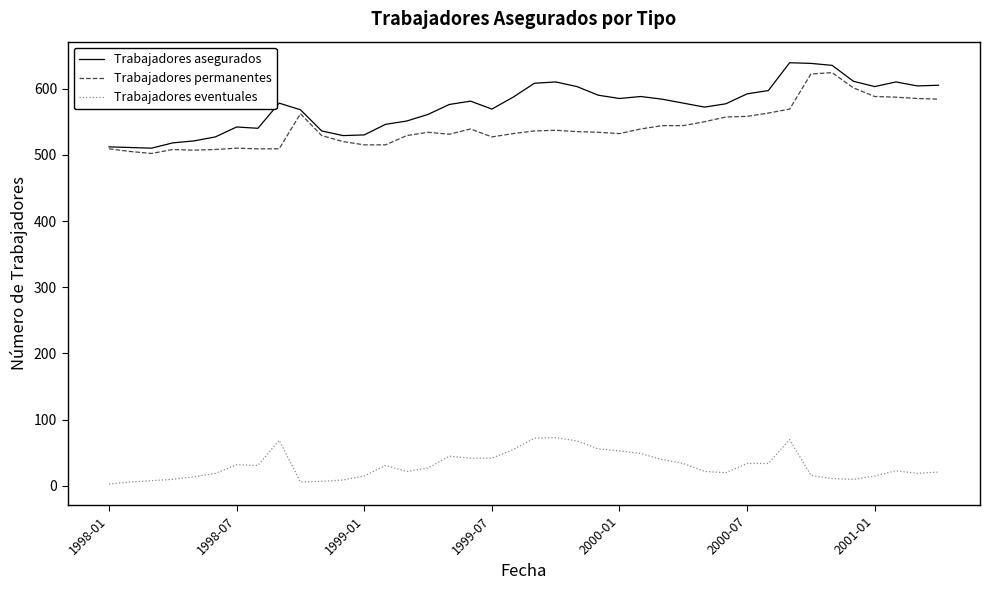

True or false: Trabajadores eventuales and Trabajadores permanentes cross at least once.

False